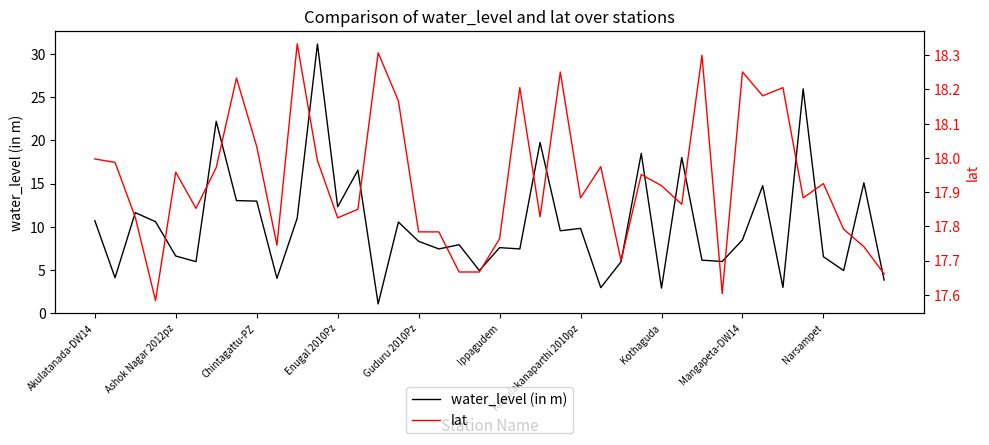

Is it true that water_level (in m) equals 13.8 at 23?

False